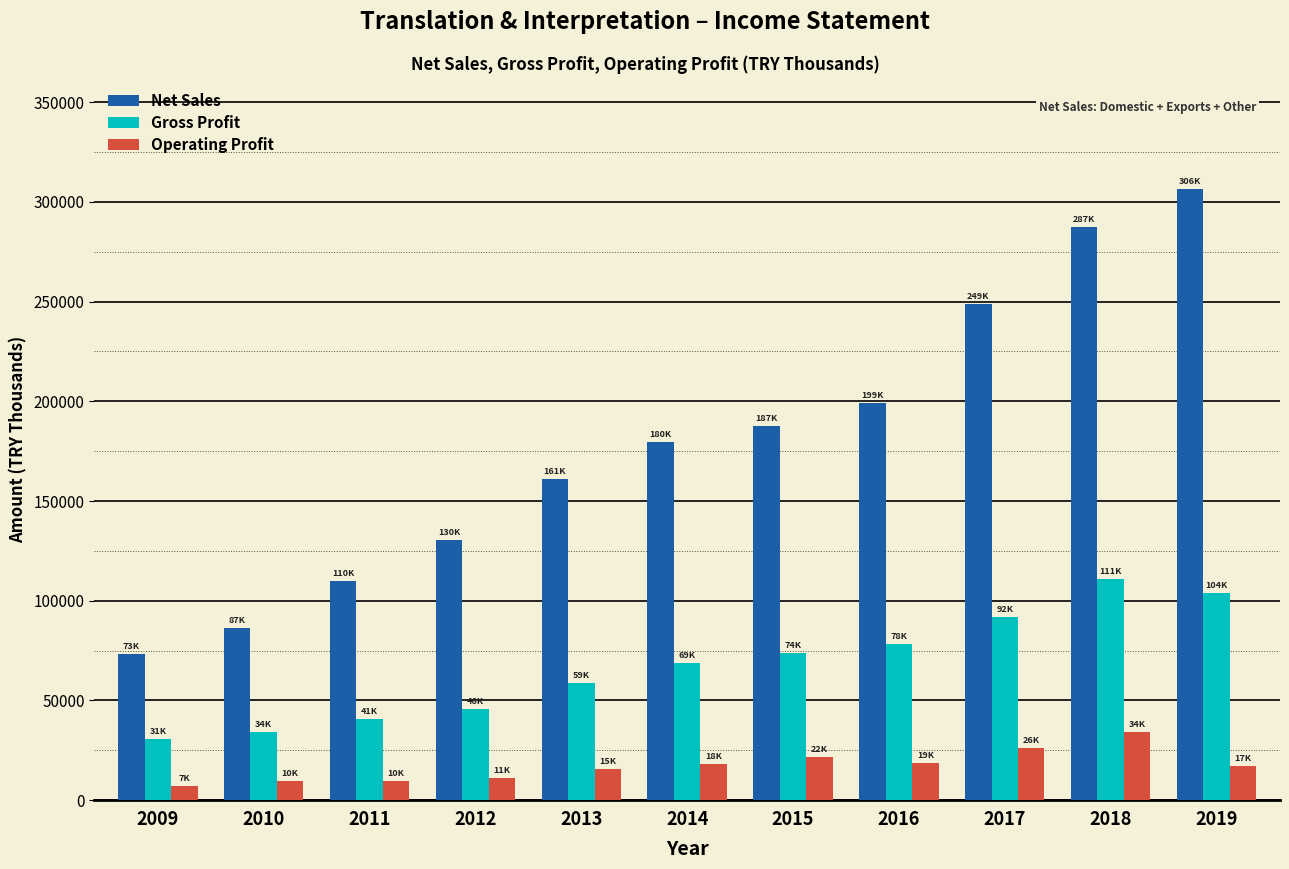

The value of Operating Profit at 2018 is 46269.9. True or false?

False